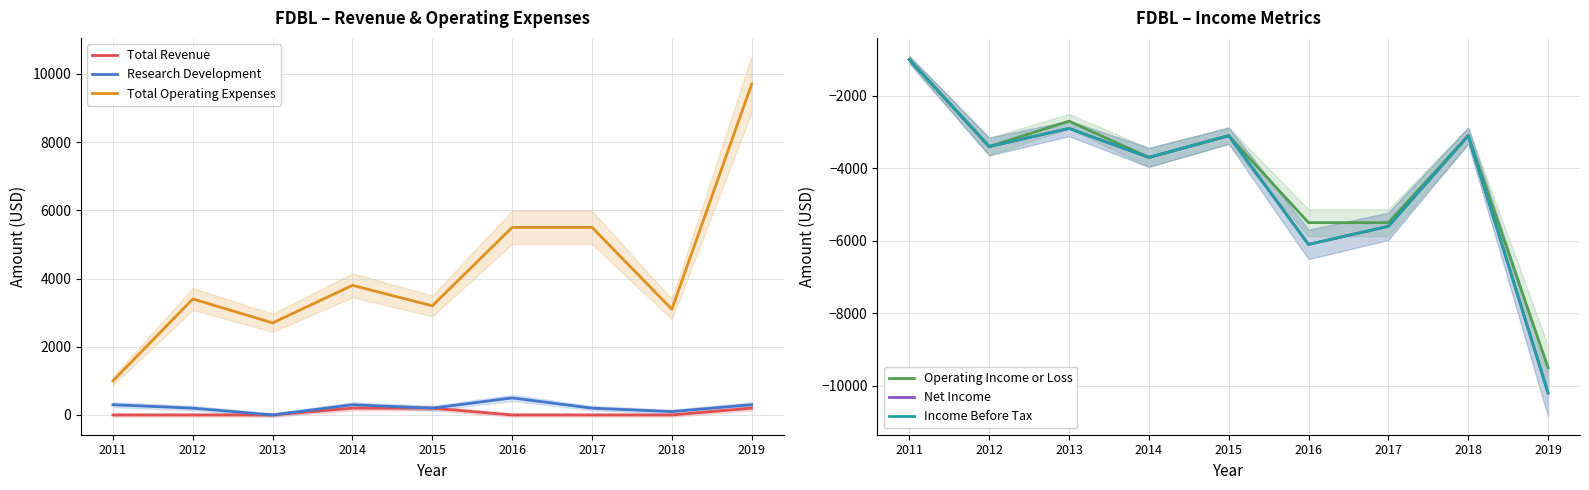

Where is Net Income nearest to the value -5600?

2017